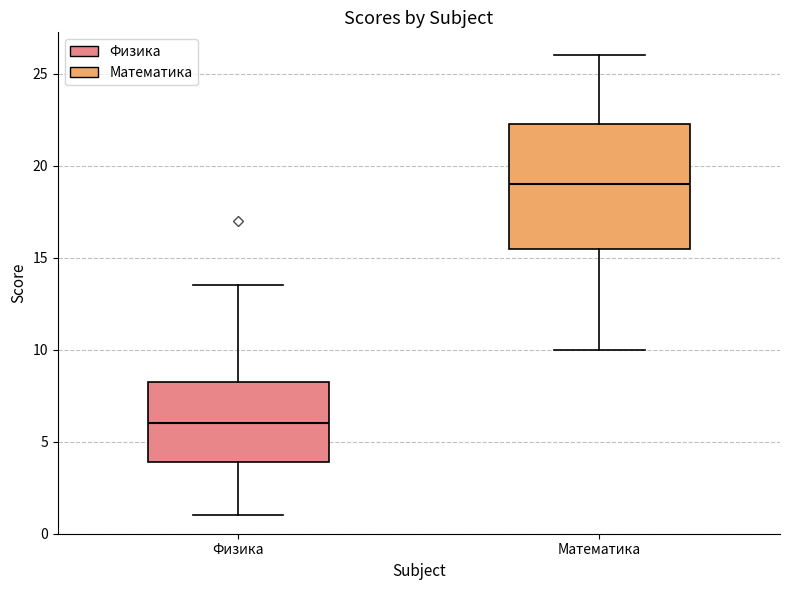

Where is the upper edge of the box for Математика on the y-axis? The values are not printed on the chart, so give them approximately, as read against the axis.

22.5